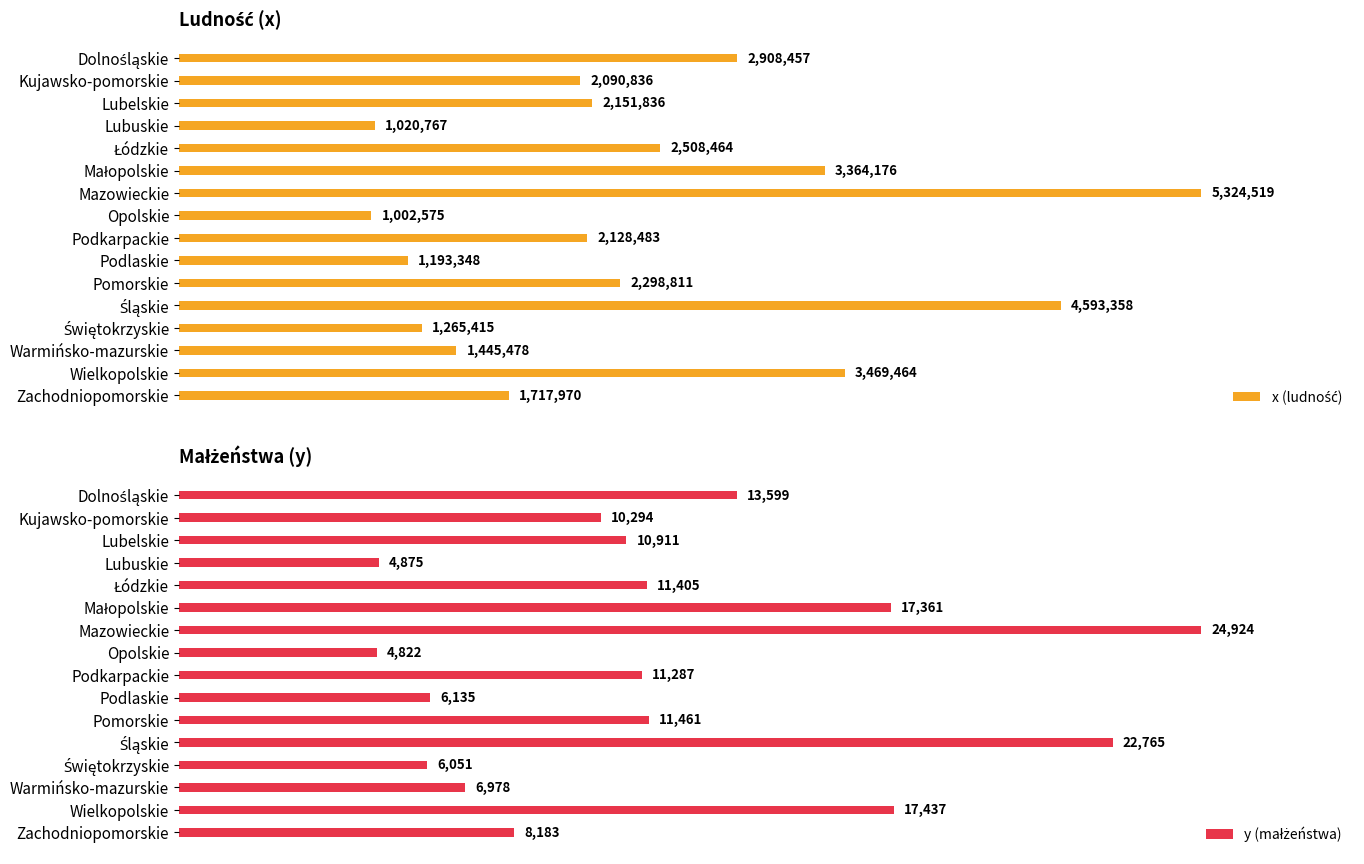

At Podkarpackie, list the series in order from largest to smallest.

x (ludność), y (małżeństwa)